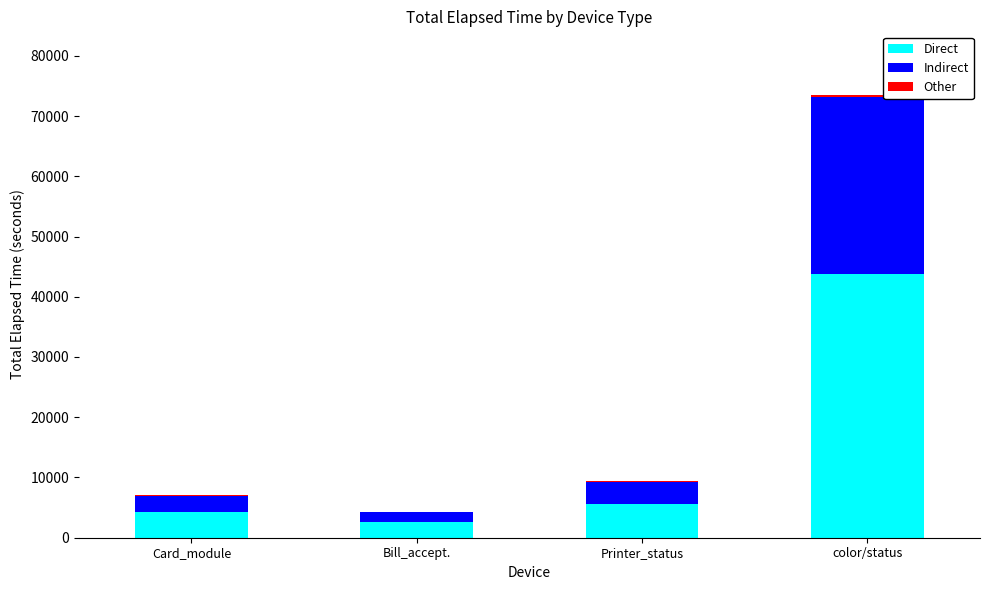

At which category is the sum across all series the highest?

color/status